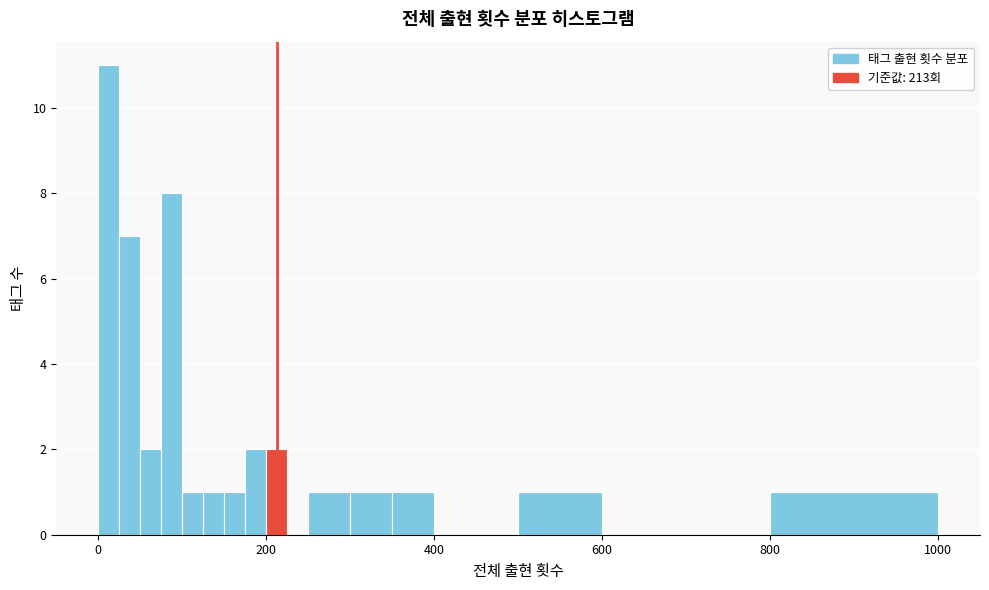

Around what value on the x-axis is the tallest bar? Give the approximate position of its centre, as read against the axis.

20